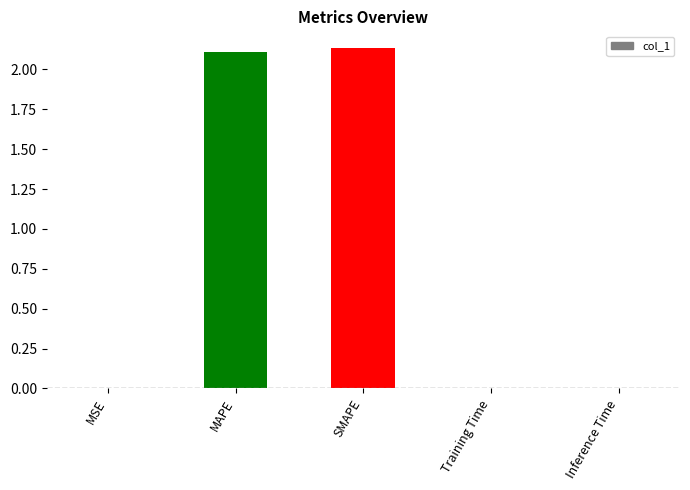

Which has a higher value, MSE or SMAPE?

SMAPE